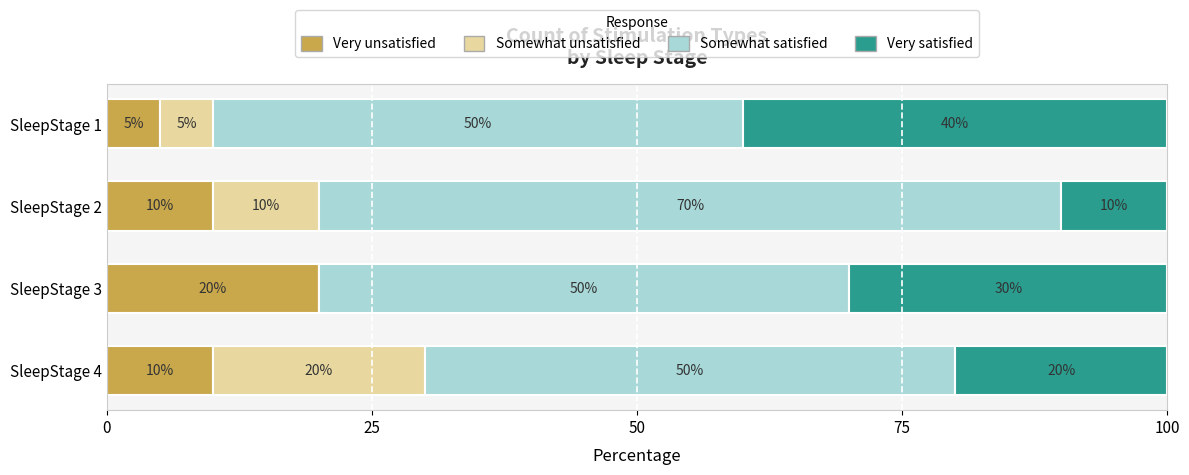

What is the total value across all series at SleepStage 2?

100